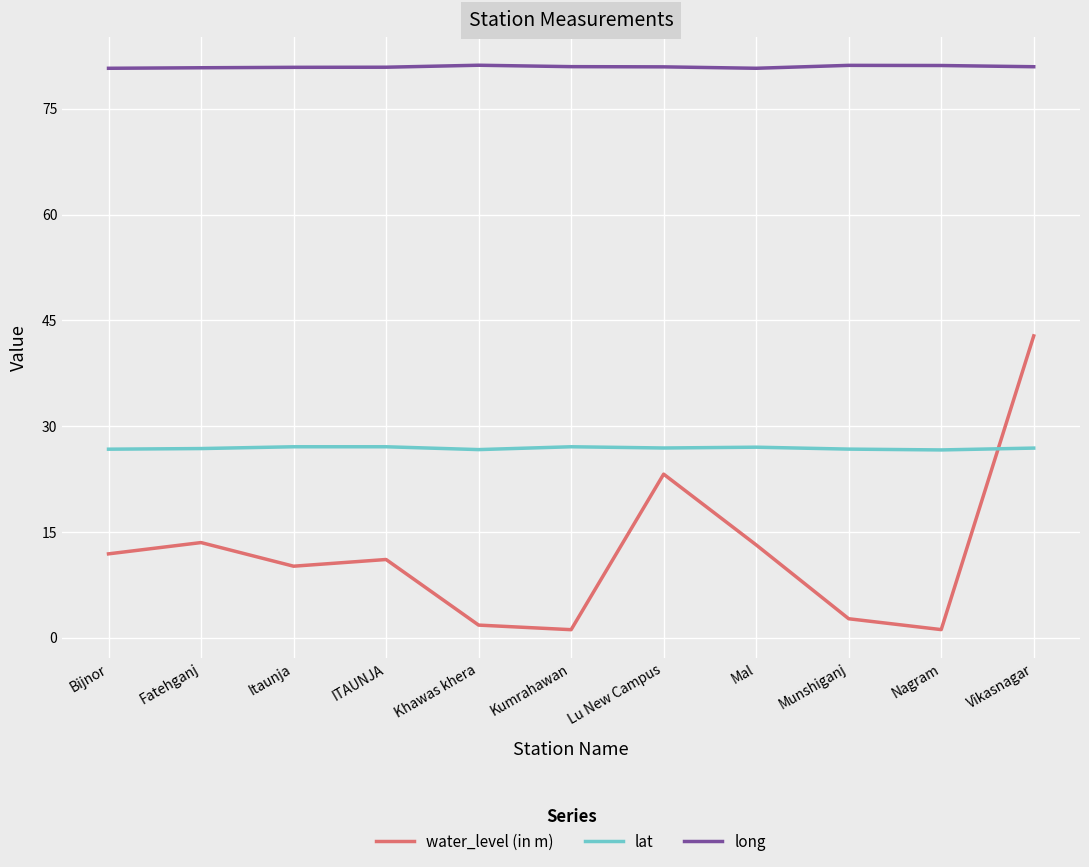

What is the difference between the lat values at ITAUNJA and Vikasnagar?

0.2